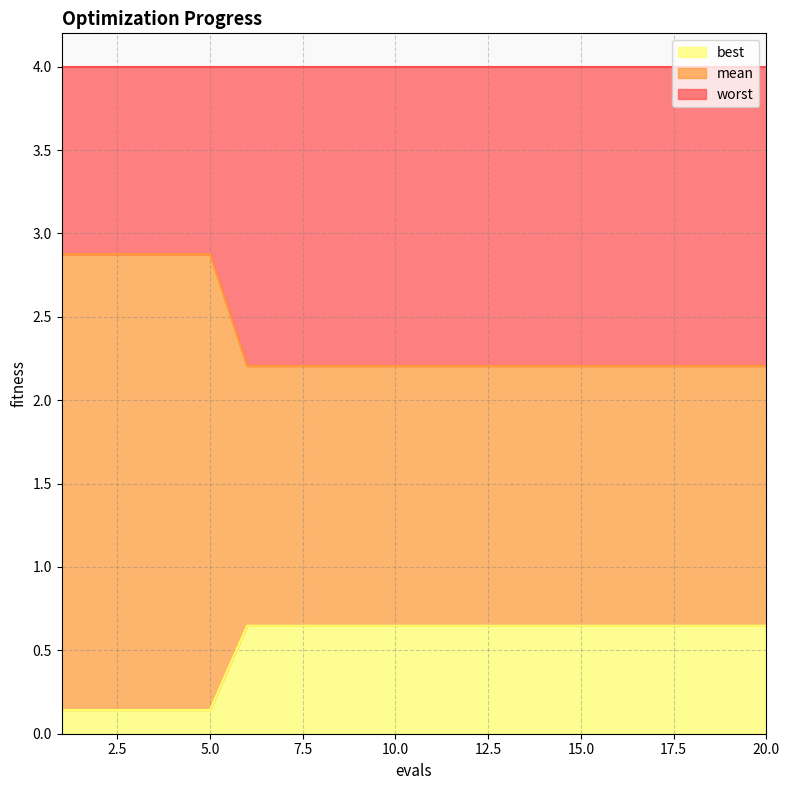

Does the chart have visible grid lines?

Yes